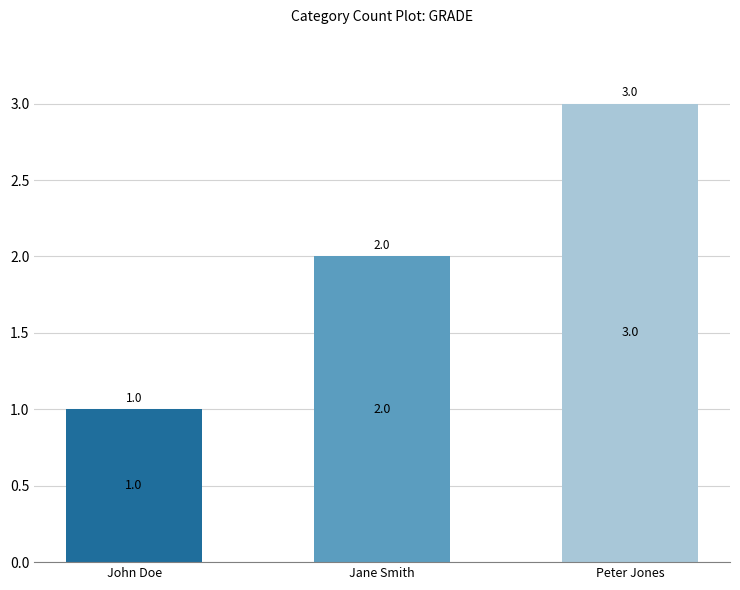

What is the approximate value at Peter Jones?

3